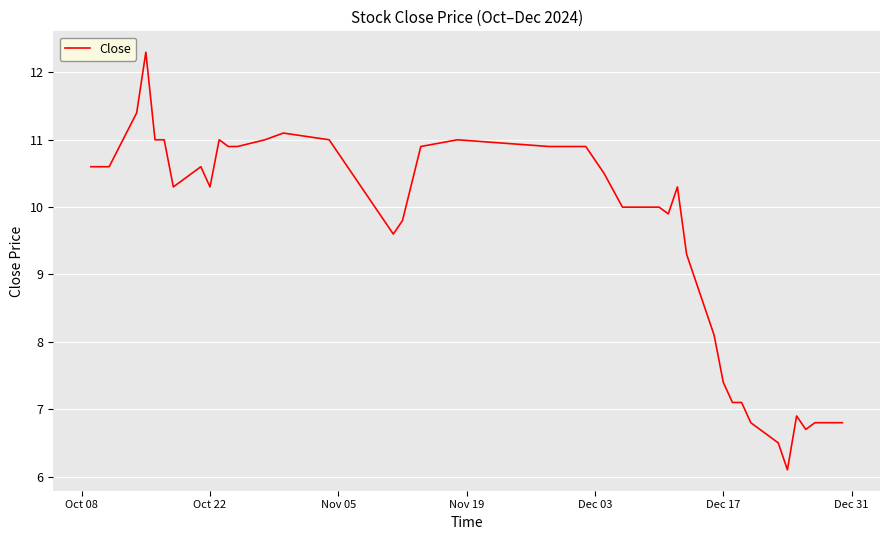

What is the maximum value shown in the chart?

12.3